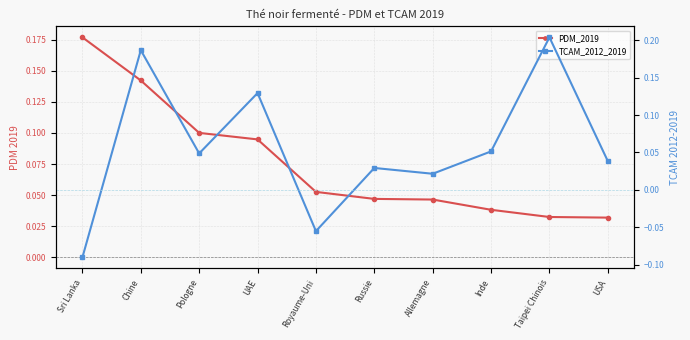

Rank the series at Sri Lanka from lowest to highest value.

TCAM_2012_2019, PDM_2019